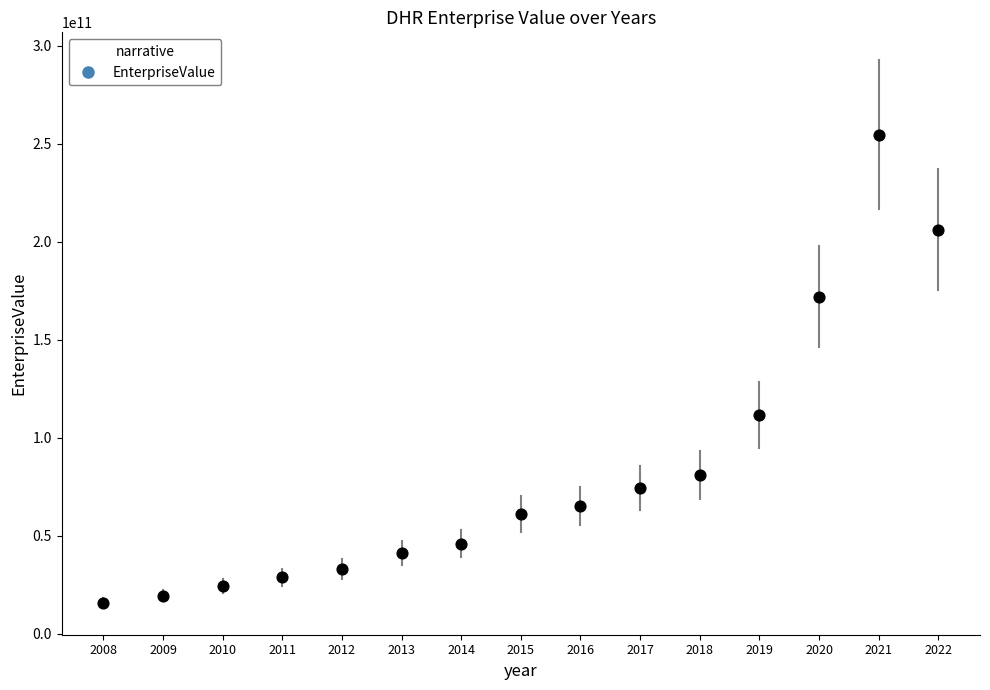

What Y value in the scatter plot is closest to 135316837879?

111555000000.0